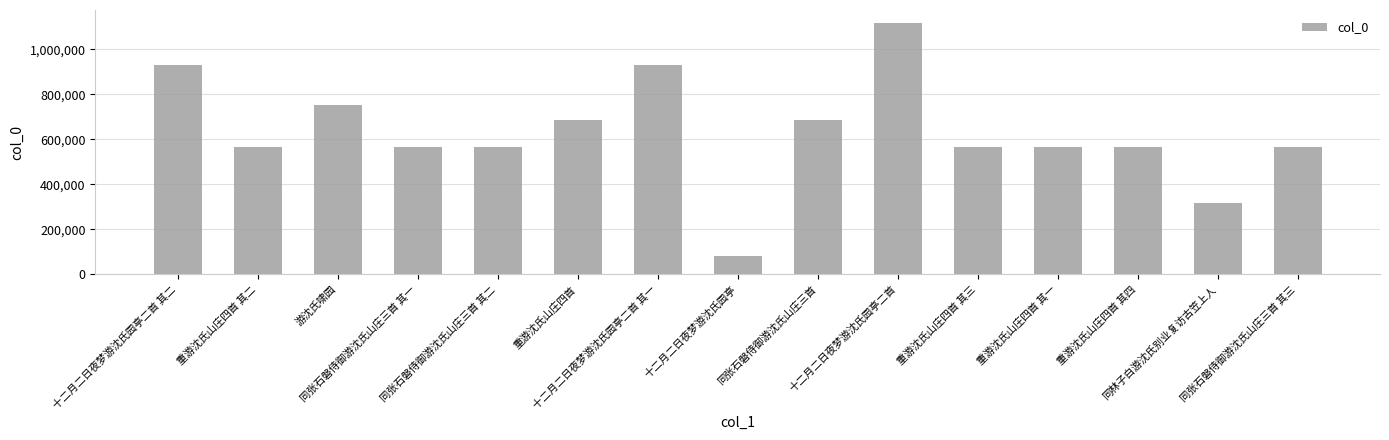

Is it true that the value at 重游沈氏山庄四首 其三 is 766555?

False